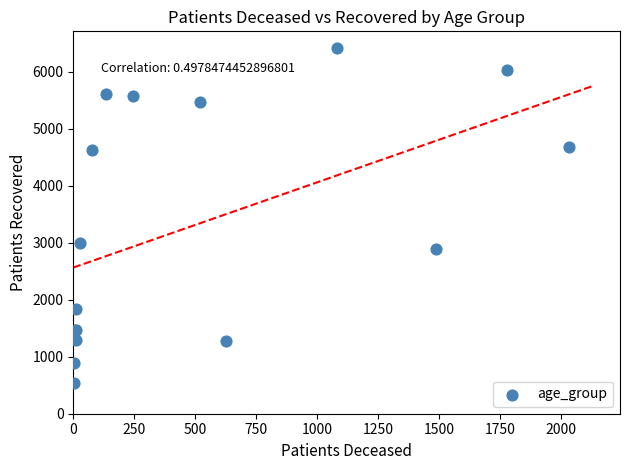

What Y value in the scatter plot is closest to 3478?

3000